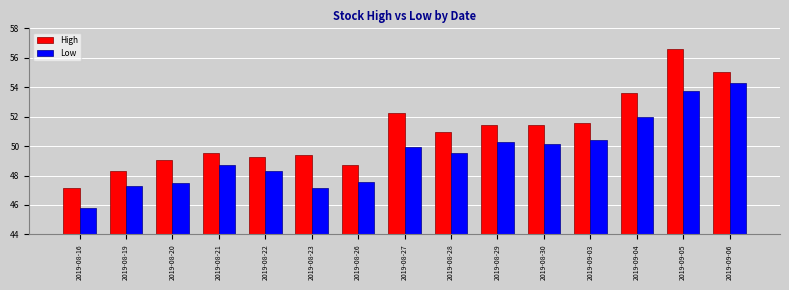

What is the average value of the Low series?

49.5